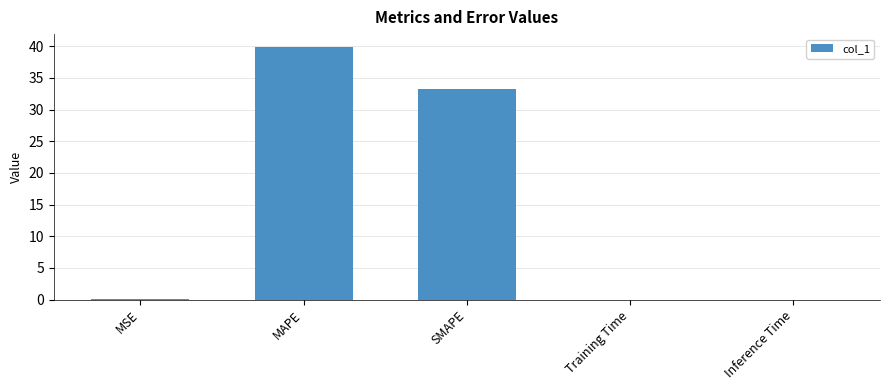

At which label is the value closest to 19?

SMAPE